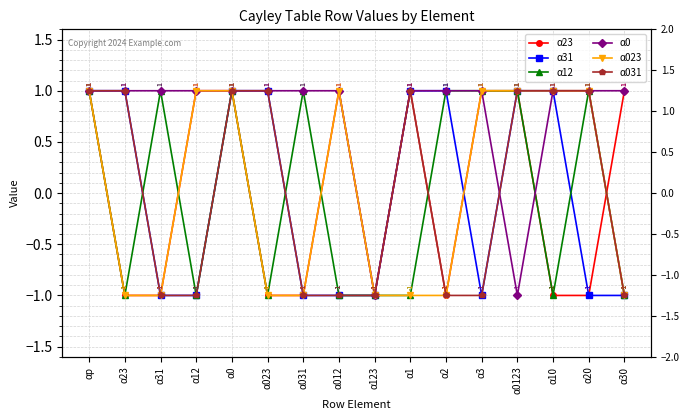

Is it true that α023 equals 0 at α31?

False